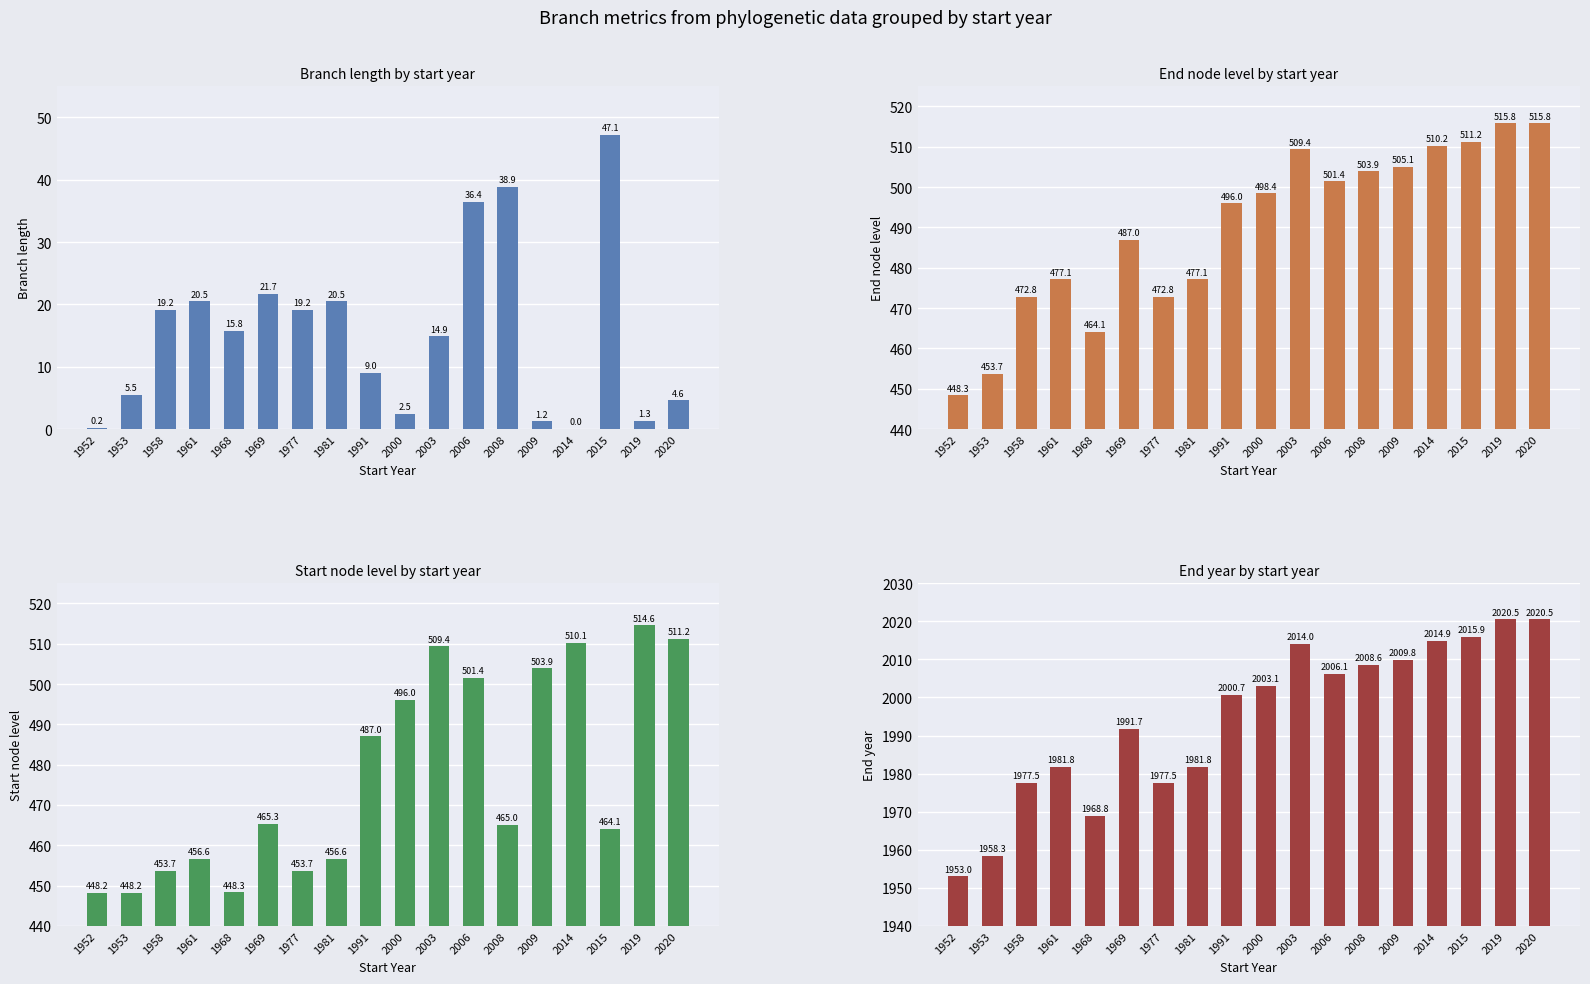

At which category is the sum across all series the highest?

2020